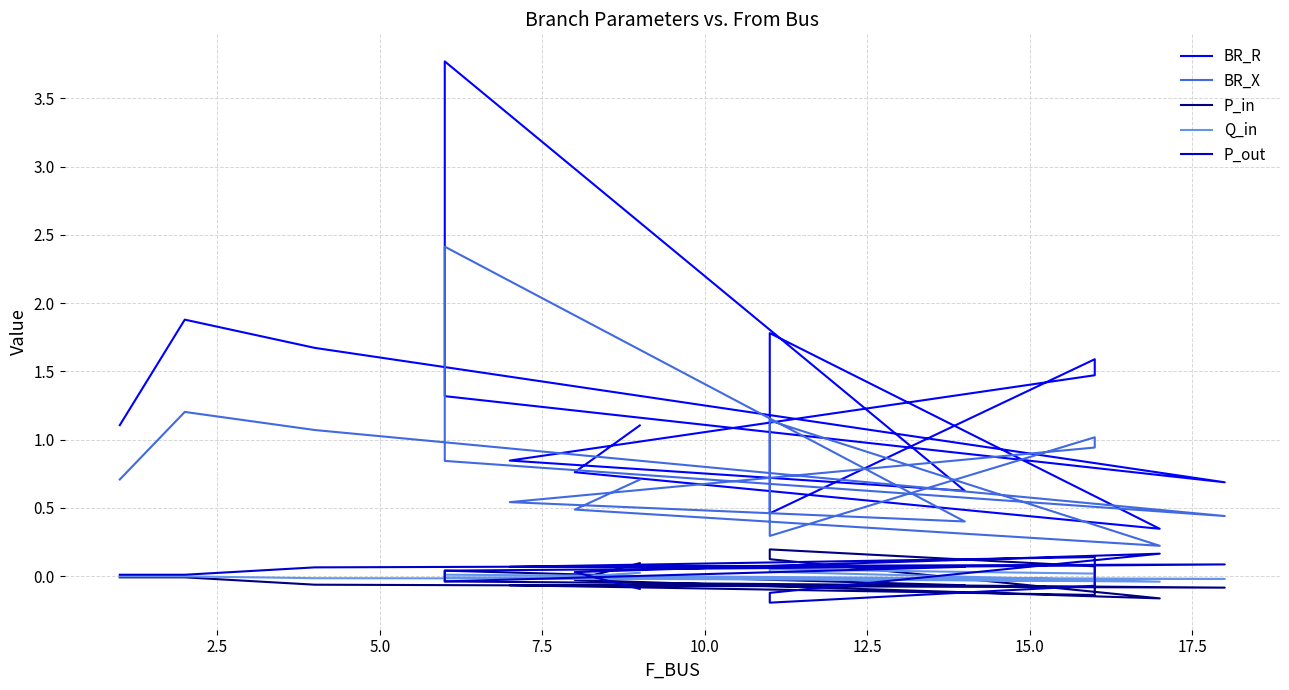

What are all the series names shown in the legend?

BR_R, BR_X, P_in, Q_in, P_out